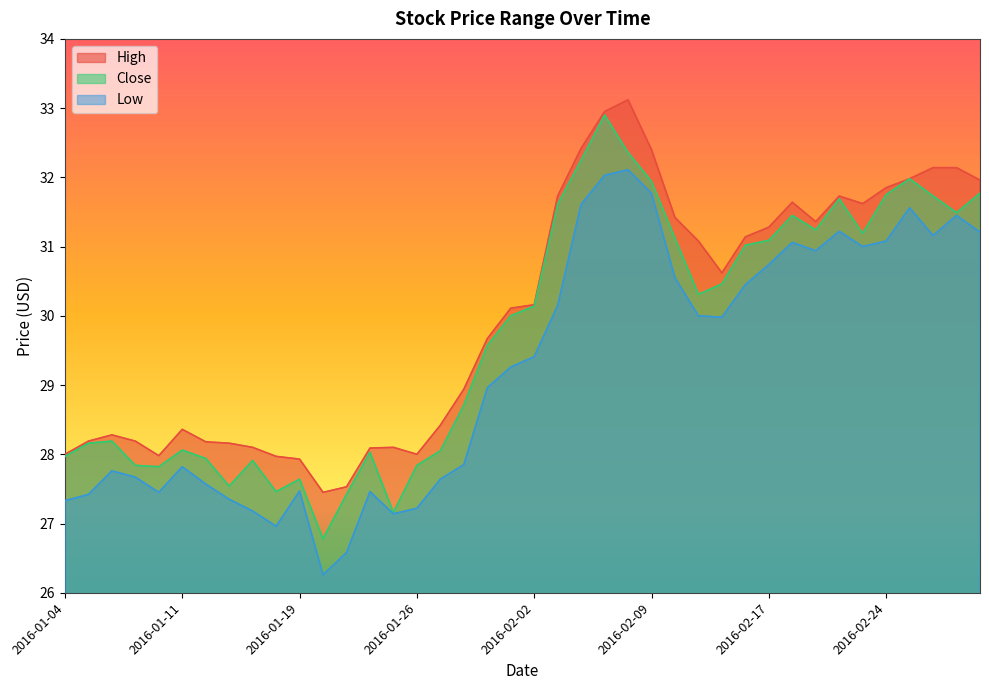

What is the difference between the highest and lowest values at 2016-01-13?

0.8